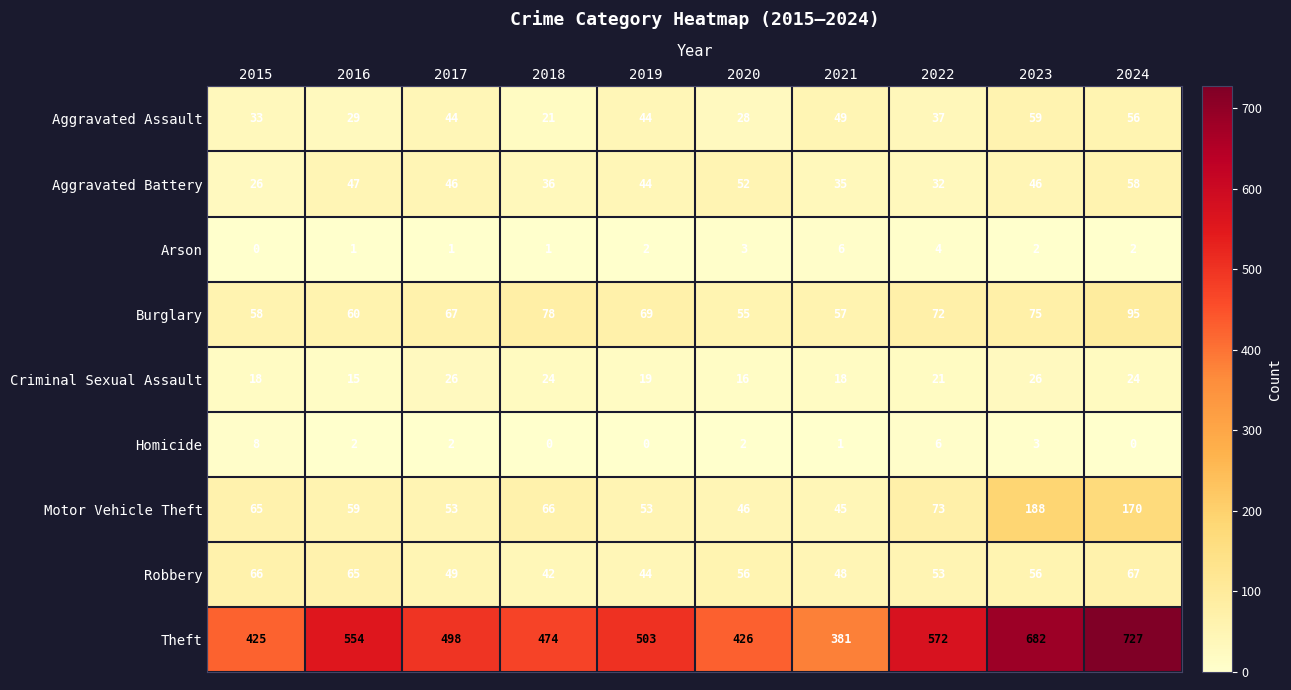

How many distinct data groups are displayed?

9